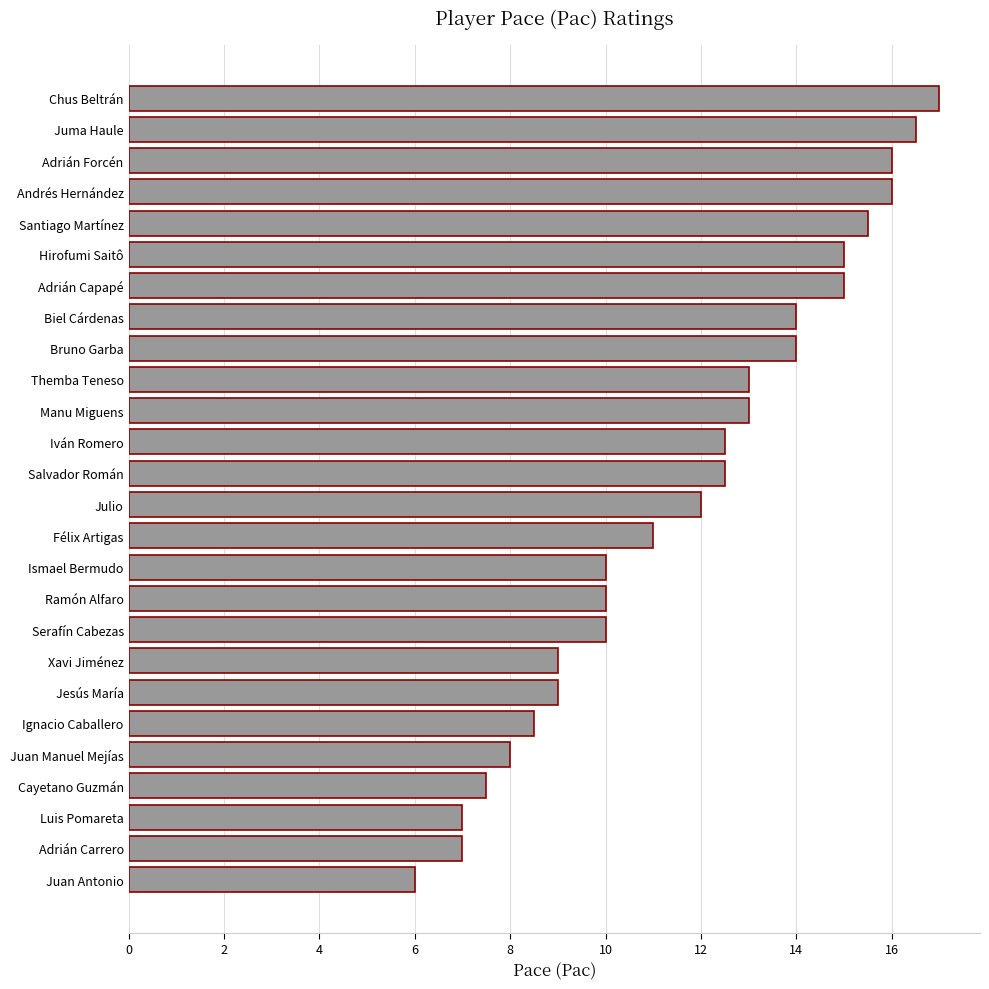

What is the approximate value at Iván Romero?

12.5